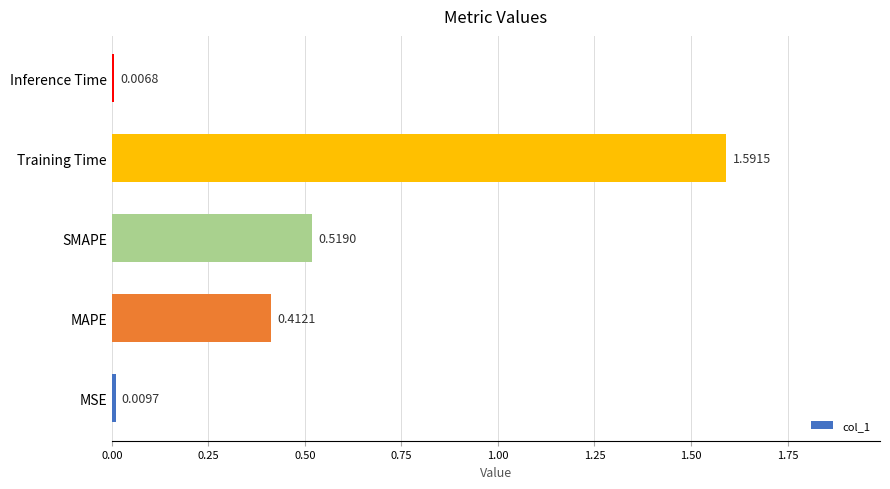

What is the sum of the values at Training Time and MAPE?

2.0